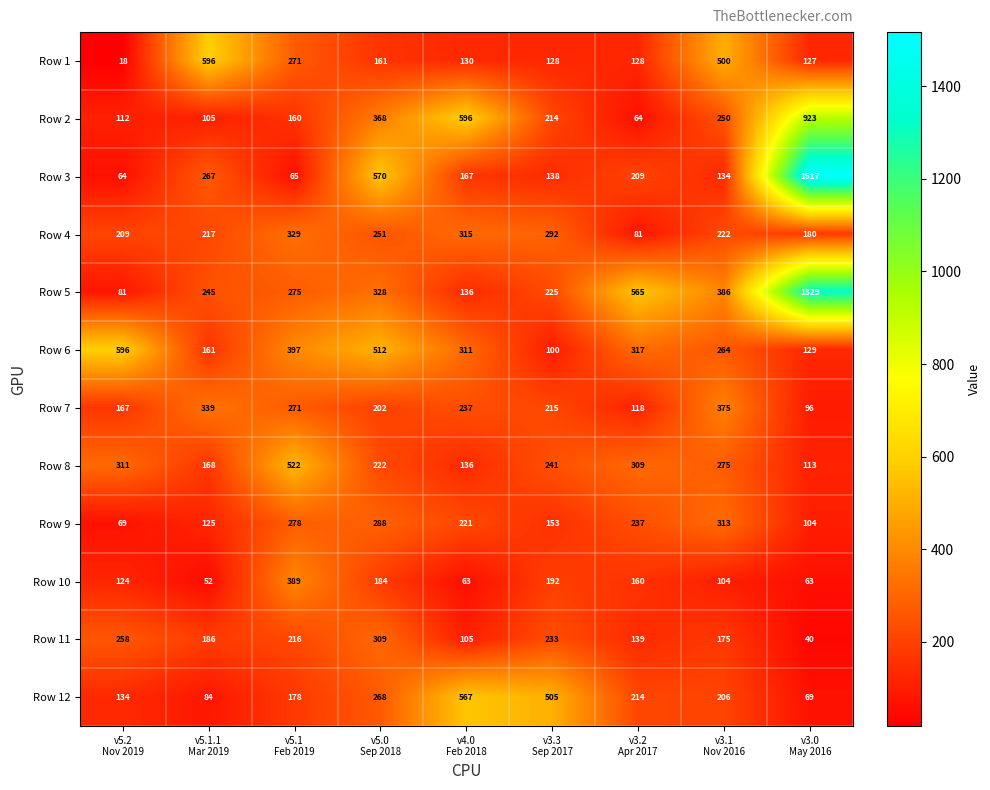

What is the difference between the maximum and minimum values in the Row 7 series?

279